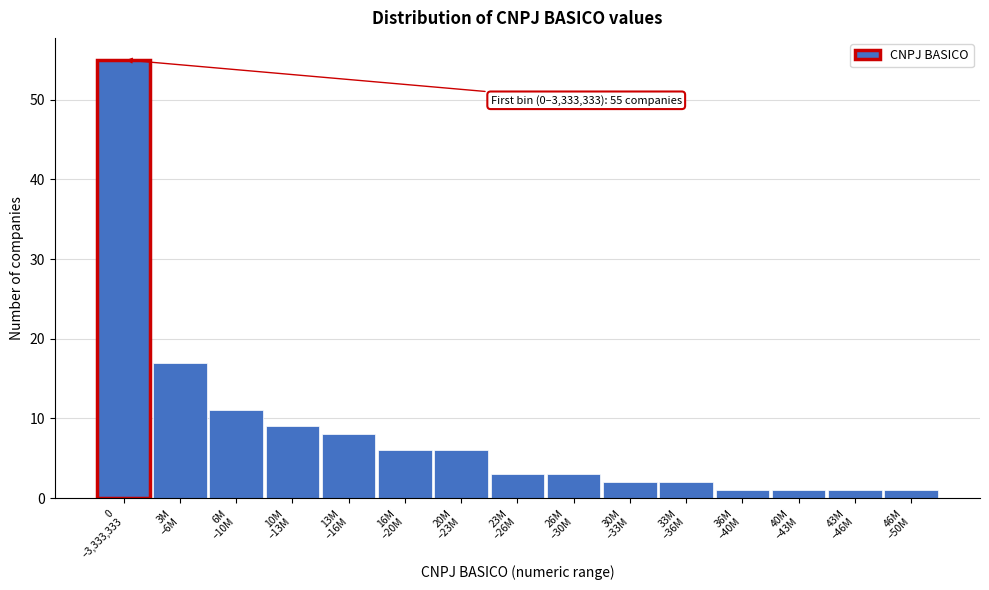

Reading left to right, extract all data points from this chart.

55	17	11	9	8	6	6	3	3	2	2	1	1	1	1